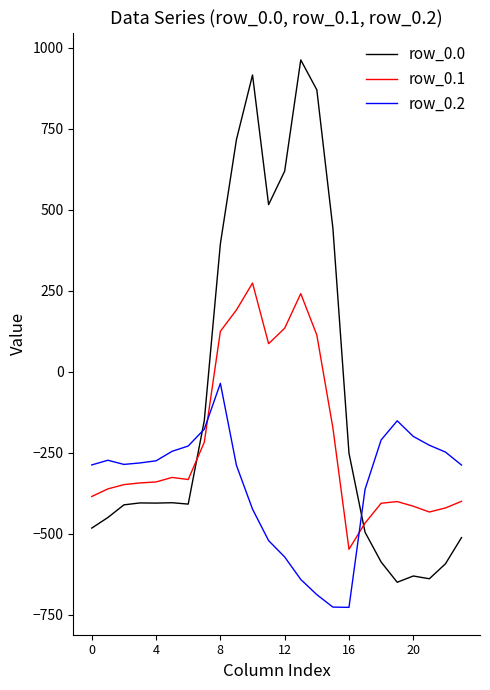

Rank the series by their average value, from lowest to highest.

row_0.2, row_0.1, row_0.0